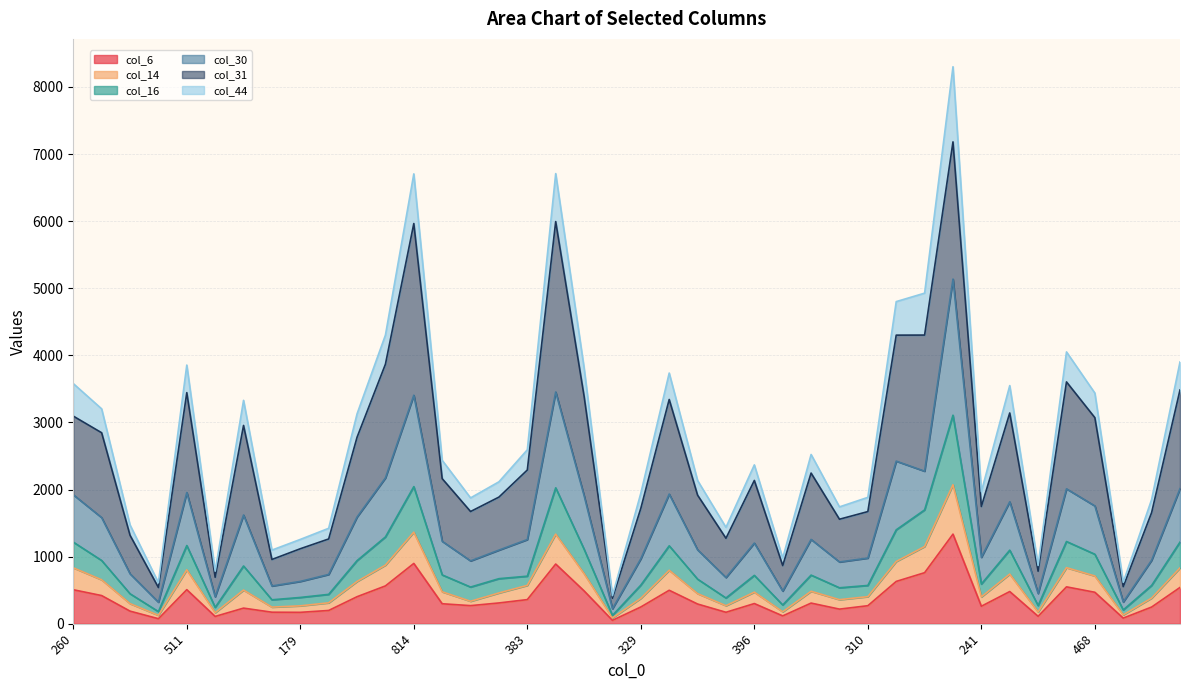

True or false: col_14 and col_44 cross at least once.

False